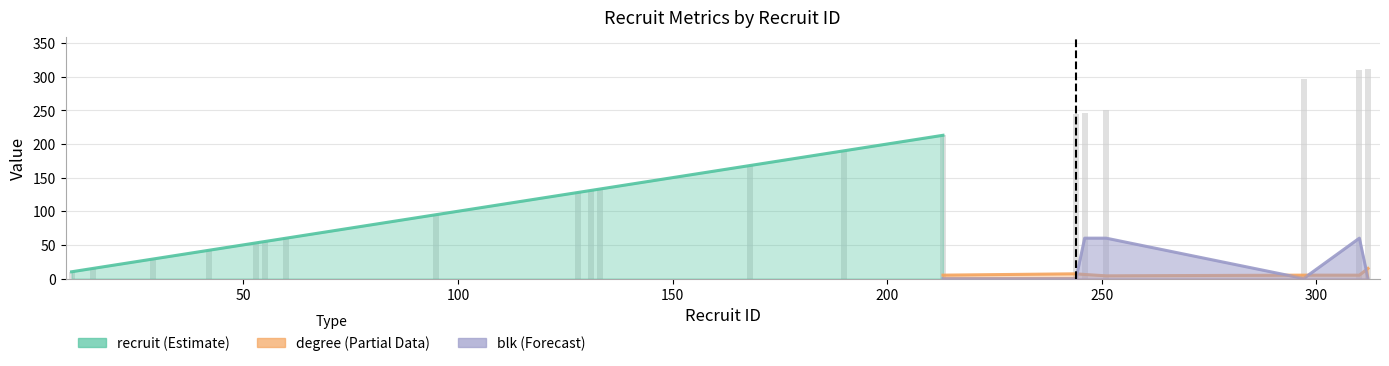

The recruit series shows 88 at 246. True or false?

False